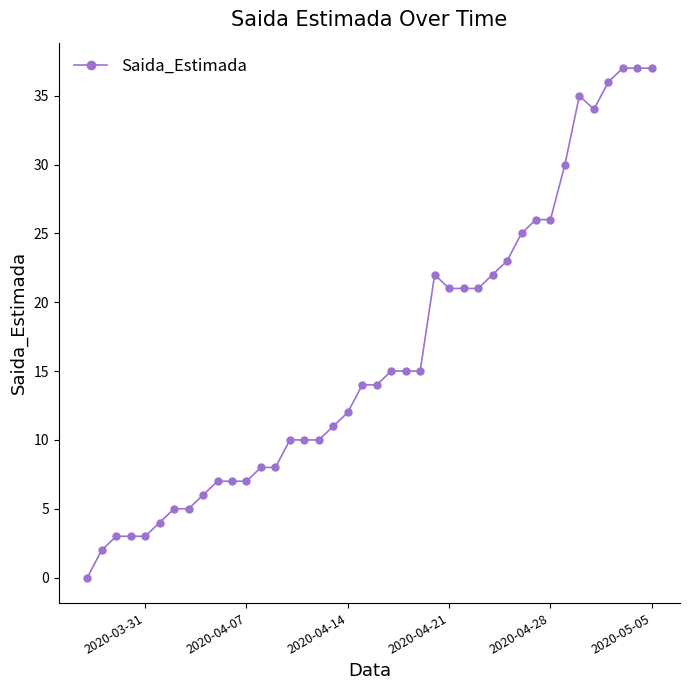

What is the maximum value shown in the chart?

37